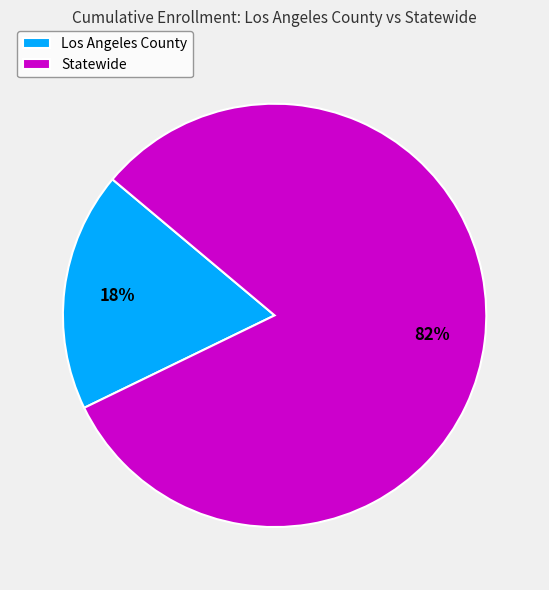

How many slices are in this pie chart?

2